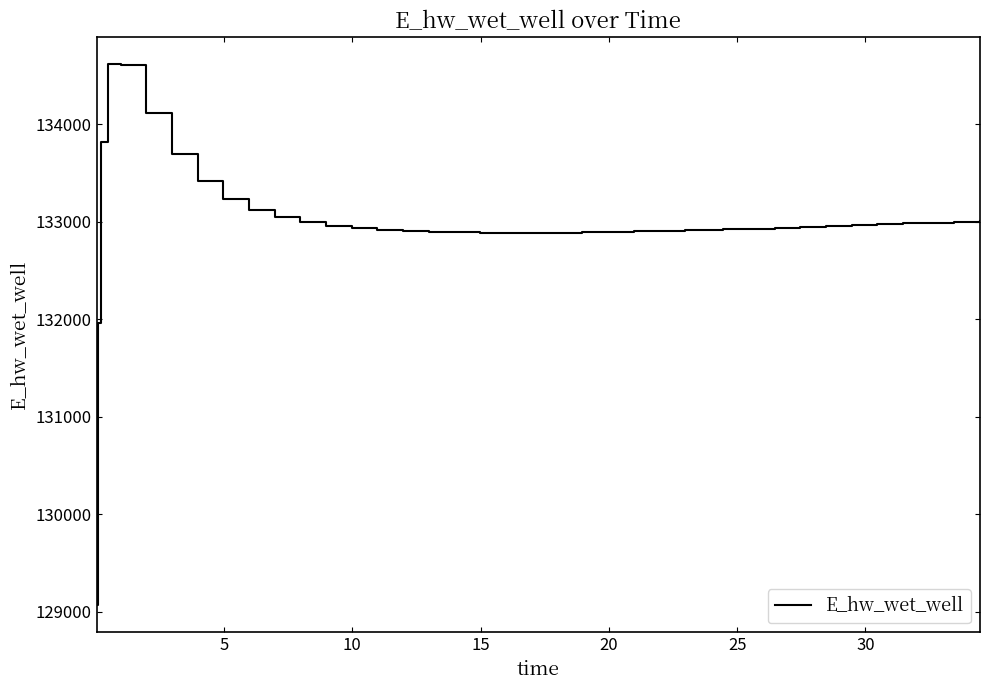

What is the greatest value displayed?

134619.2